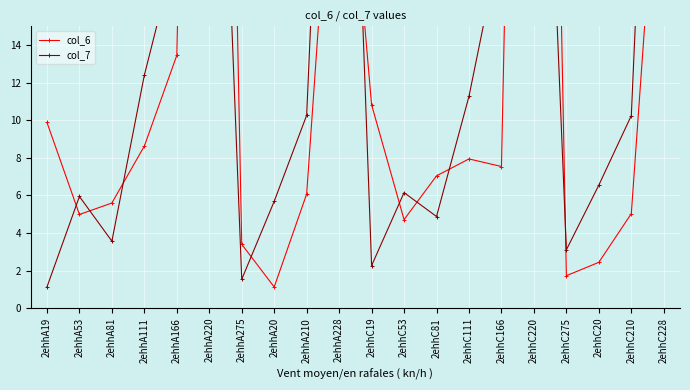

What is the sum of the col_6 values at 2ehhC228 and 2ehhC275?

31.1